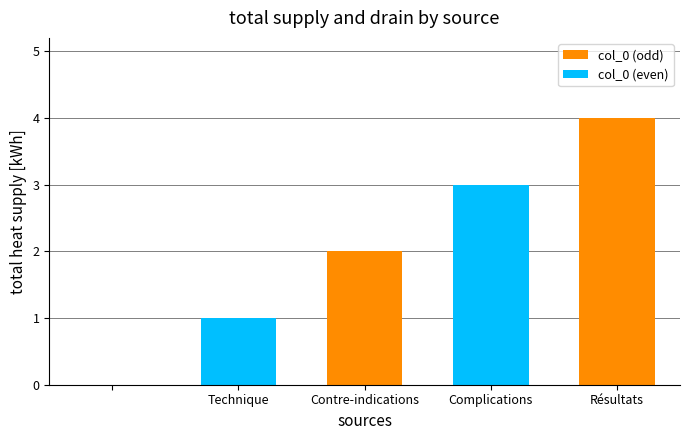

What is the maximum value shown in the chart?

4